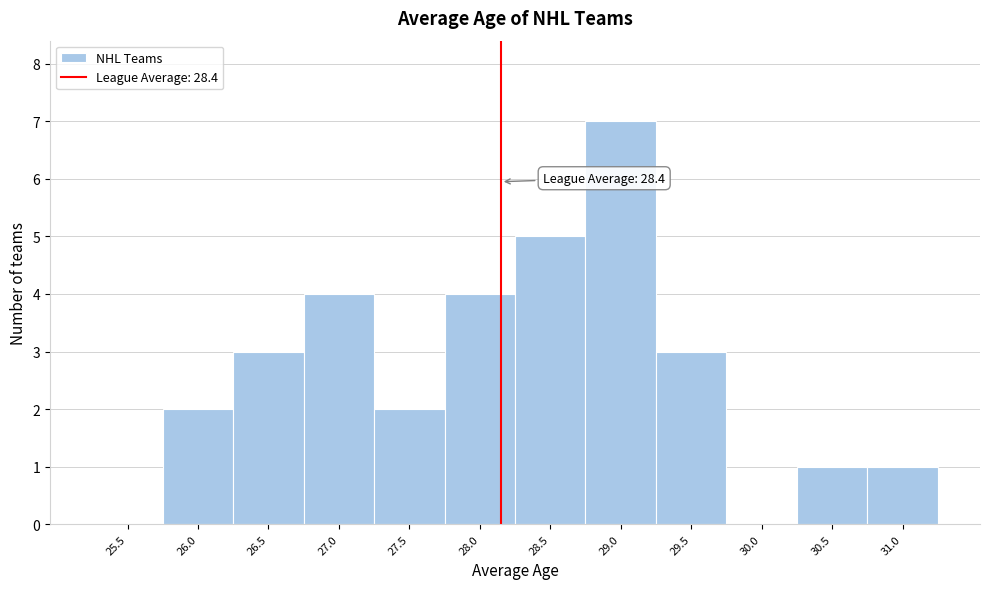

Reading left to right, what are all the values shown in this chart?

25.5=0	26.0=2	26.5=3	27.0=4	27.5=2	28.0=4	28.5=5	29.0=7	29.5=3	30.0=0	30.5=1	31.0=1